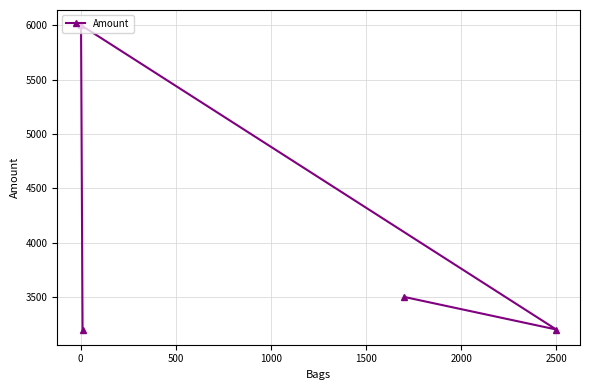

Reading right to left, extract all data points from this chart.

3200	3500	3200	6000